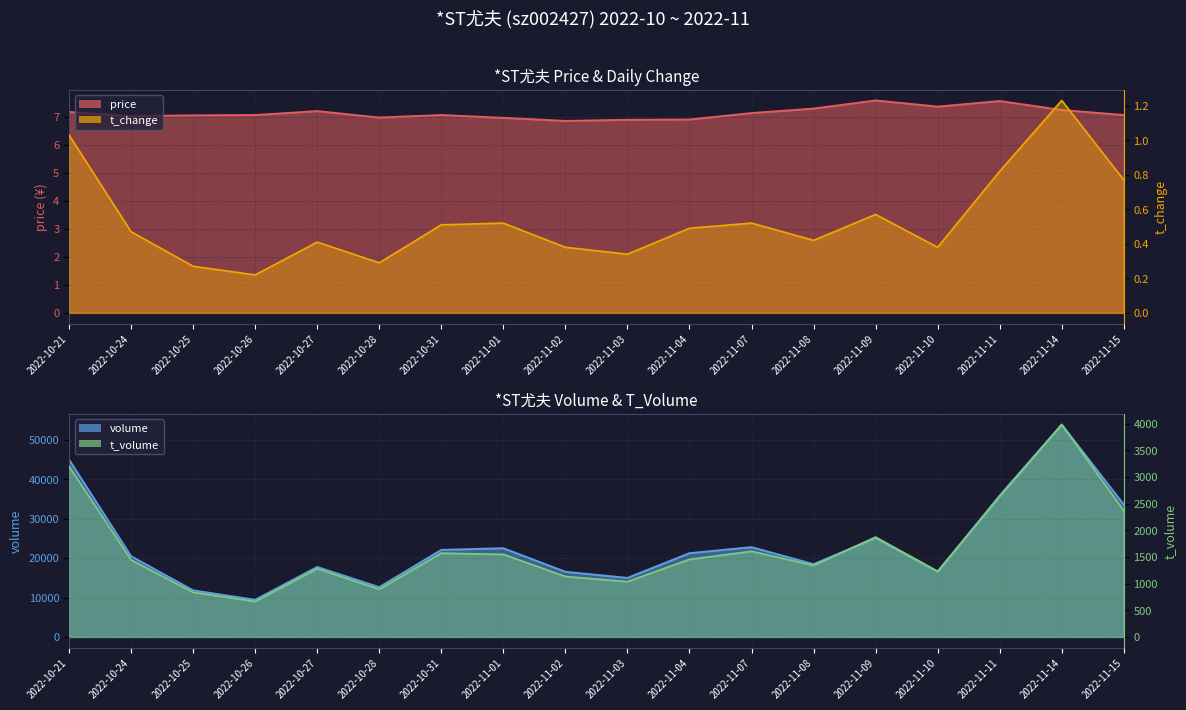

Where is the first local minimum for t_change?

2022-10-26